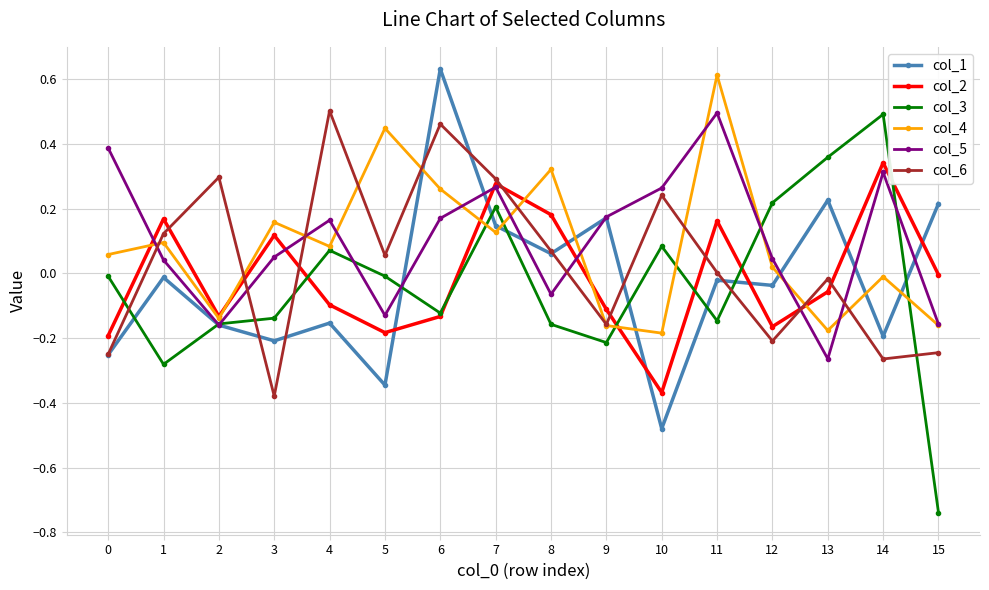

Where does the col_1 series first go above 0?

6